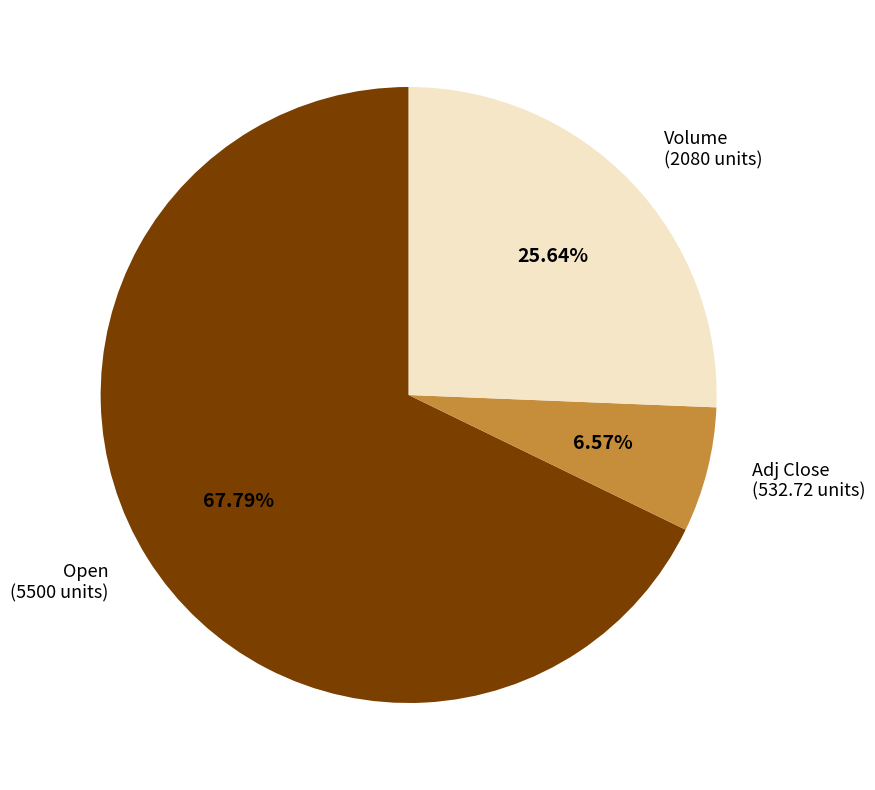

Does any single category account for the majority?

Yes